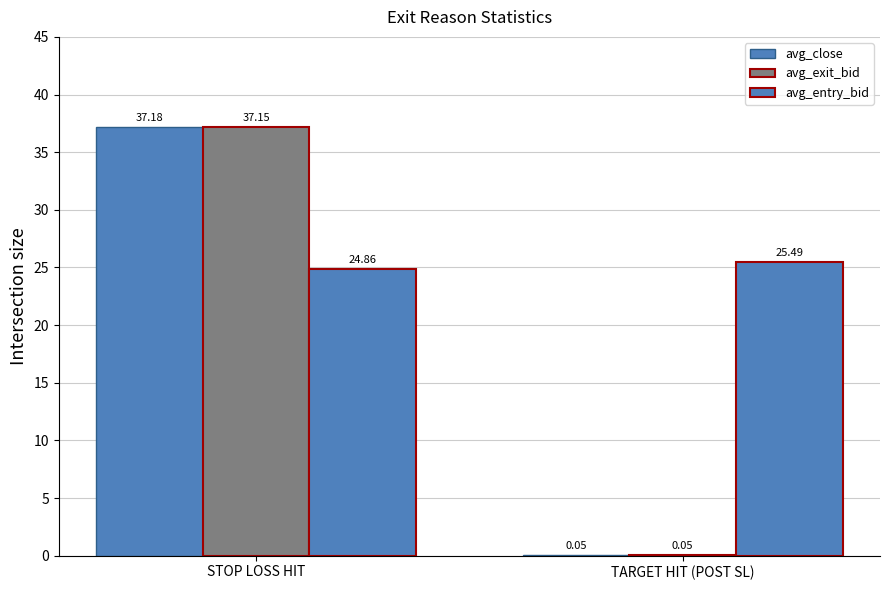

What is the sum of the avg_entry_bid values at TARGET HIT (POST SL) and STOP LOSS HIT?

50.3